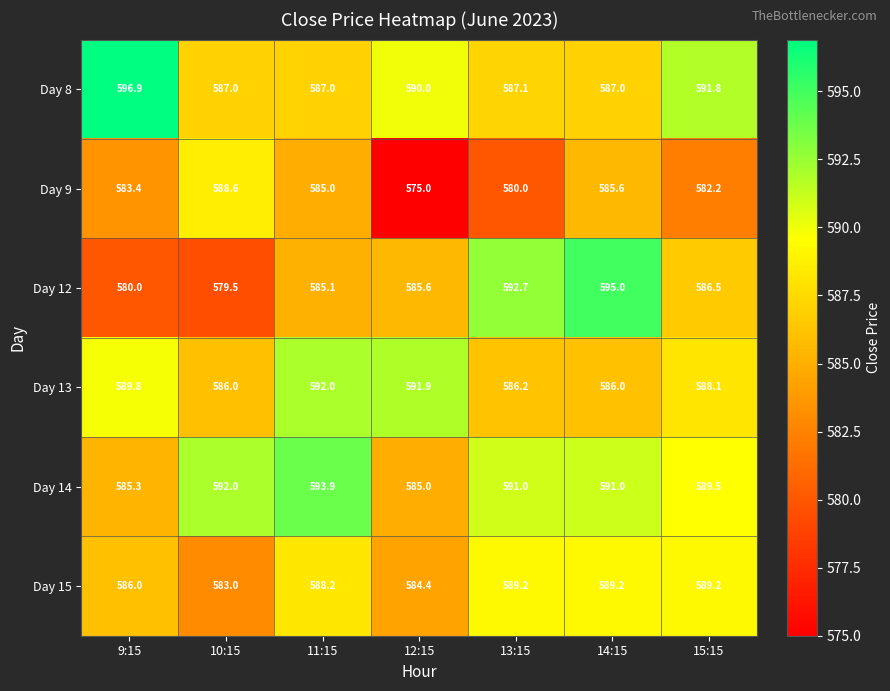

True or false: Day 13 has a value of 586.2 at 13:15.

True